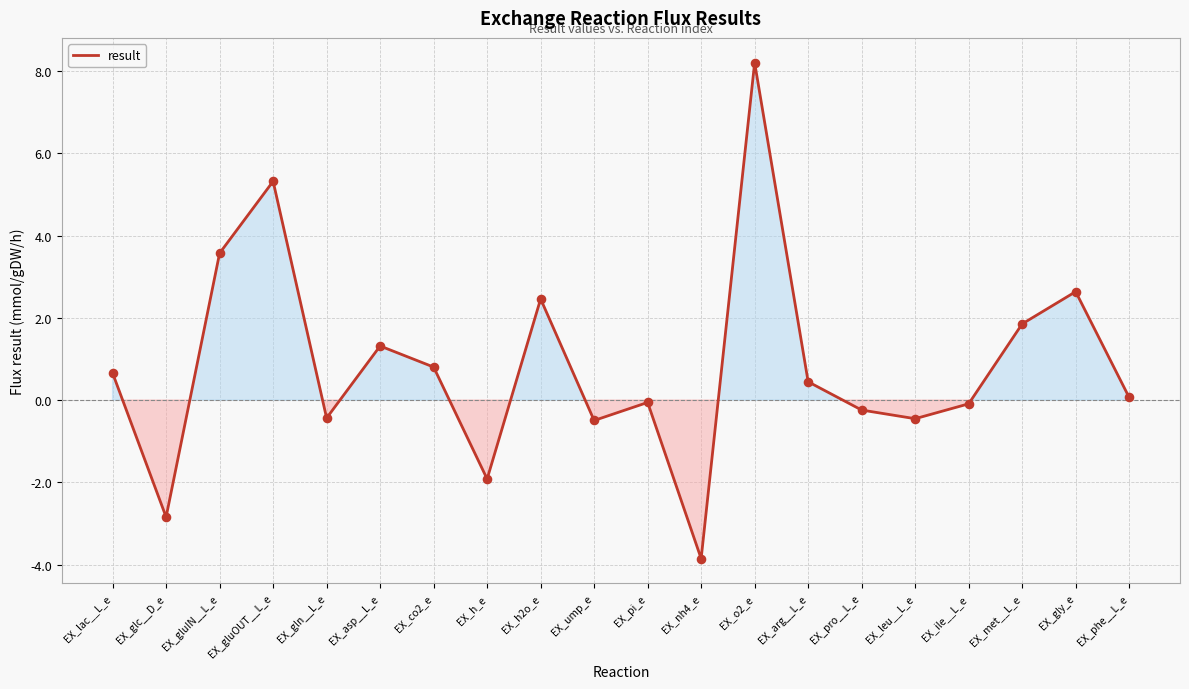

Which has a higher value, EX_glc__D_e or EX_asp__L_e?

EX_asp__L_e